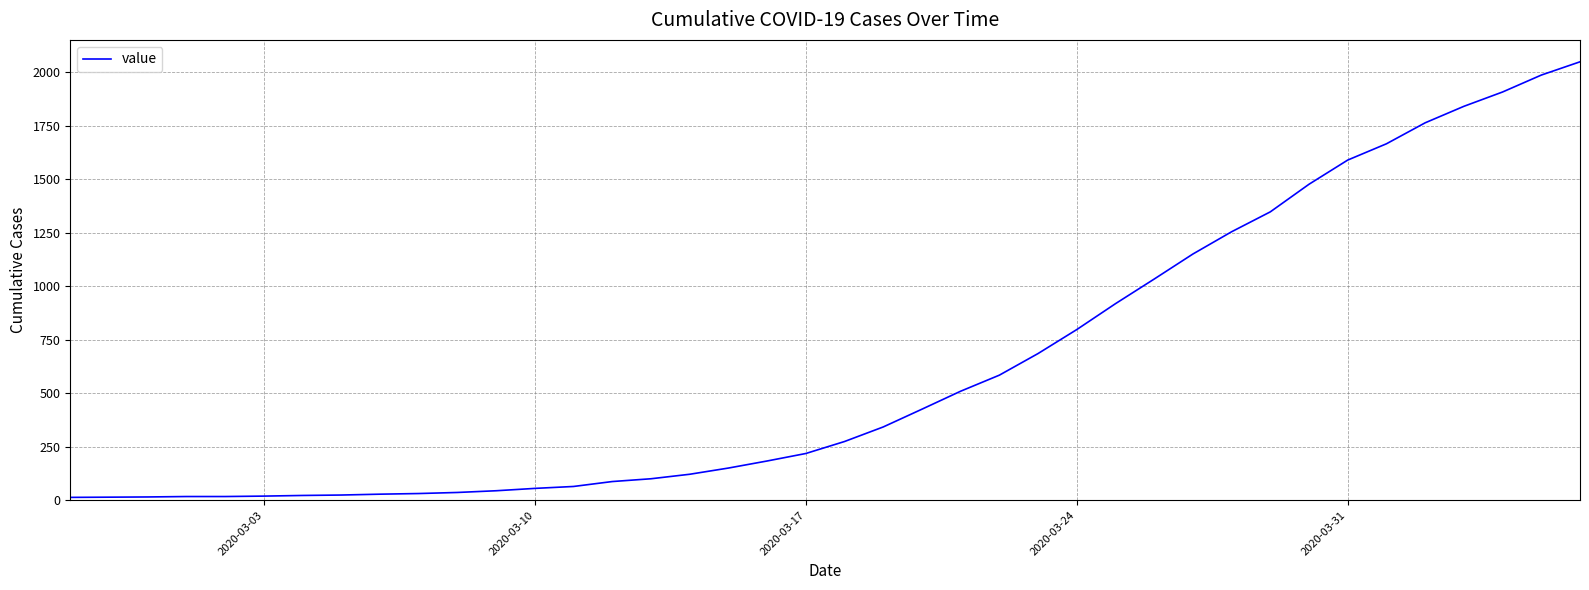

What is the greatest value displayed?

2048